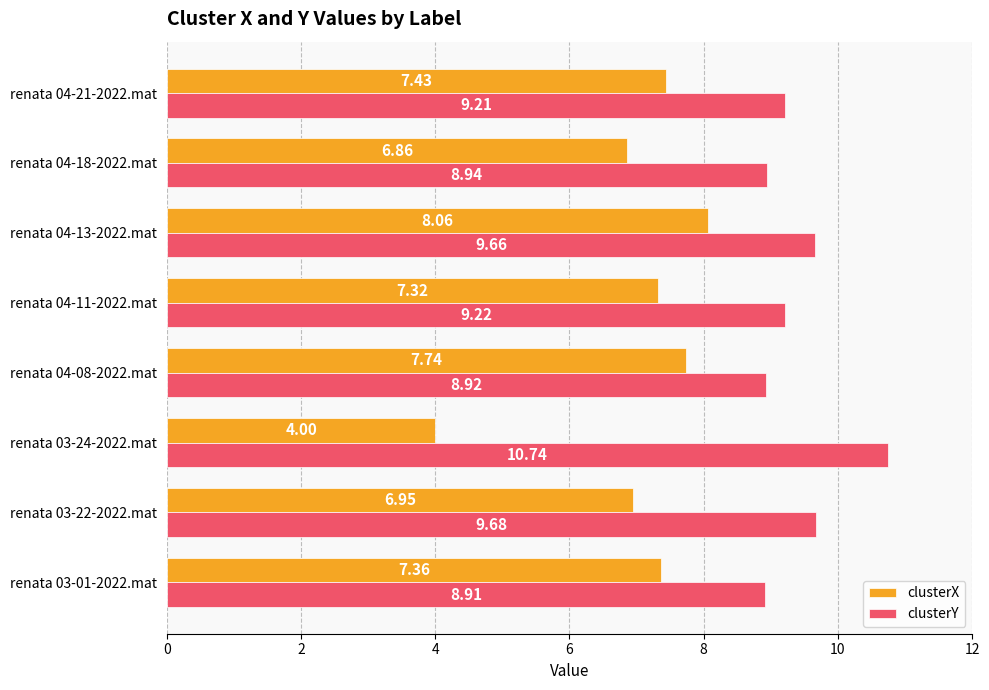

How many data points in clusterX are above 7?

5